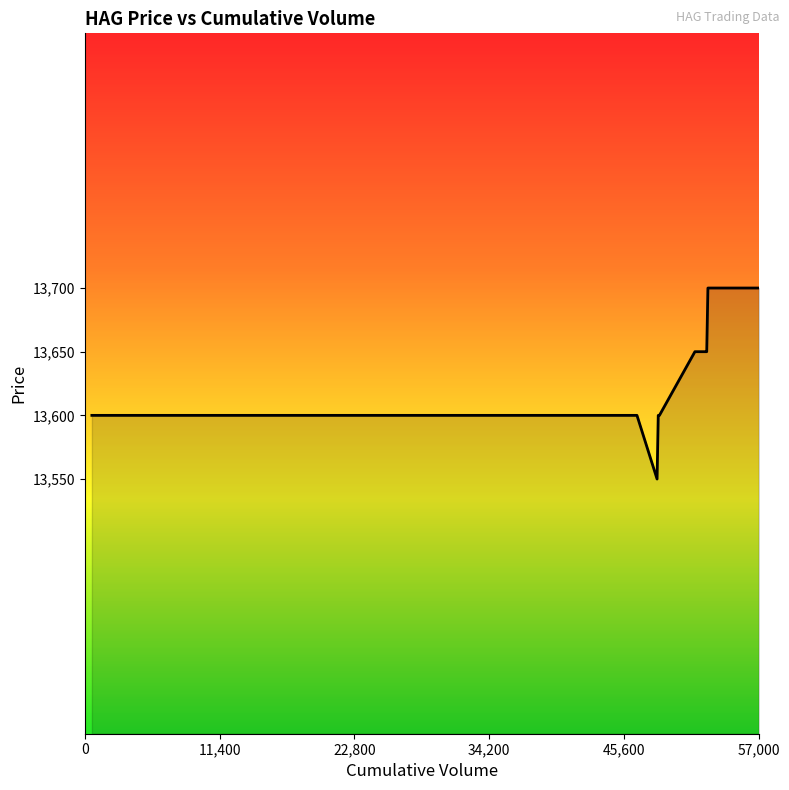

What is the greatest value displayed?

13700